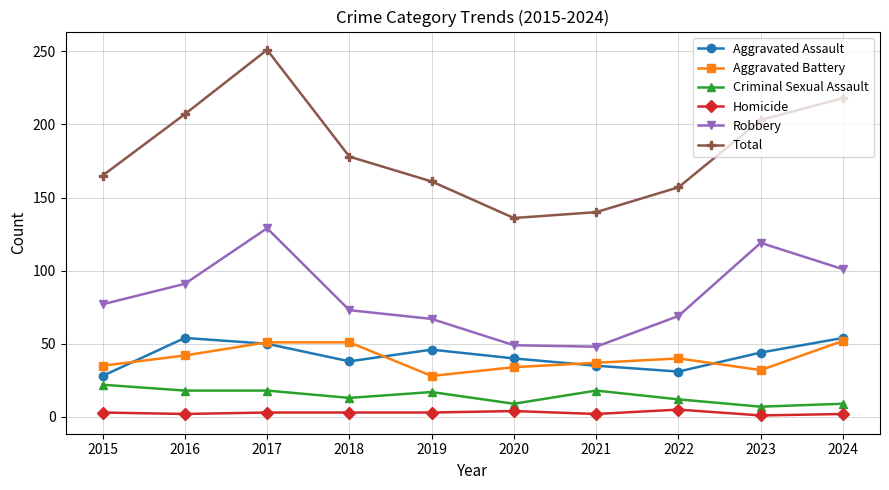

Is this an area chart (filled region under the line)?

No